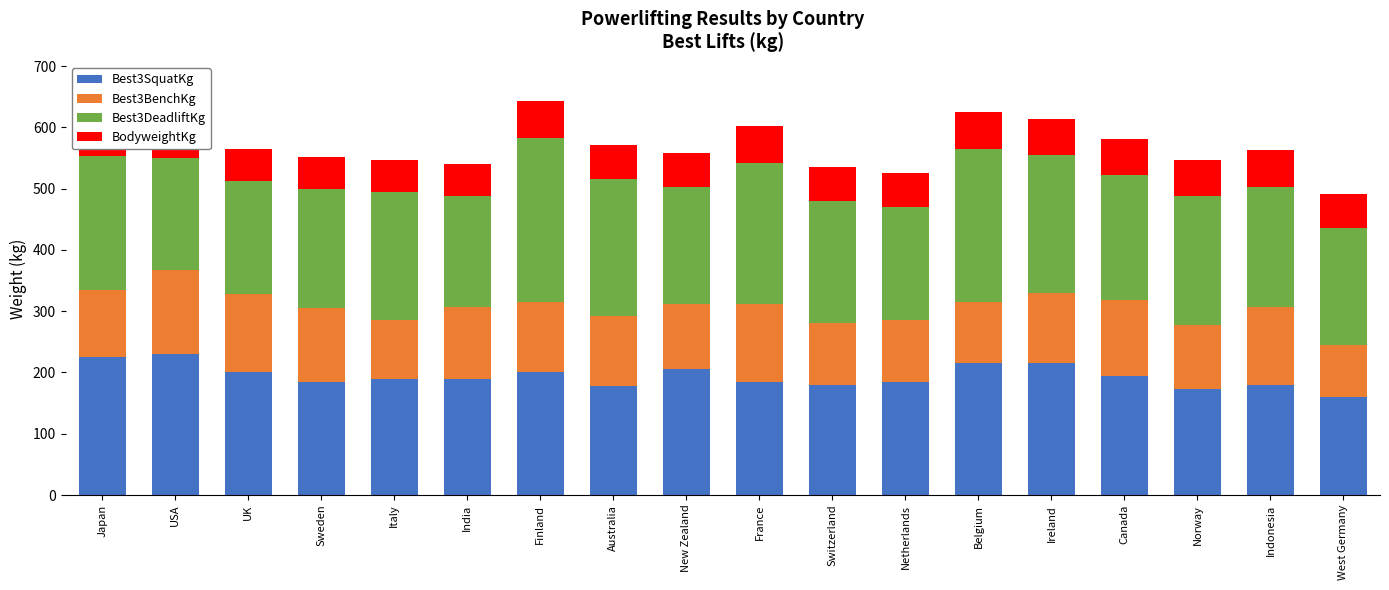

What is the sum of all Best3SquatKg values?

3490.0